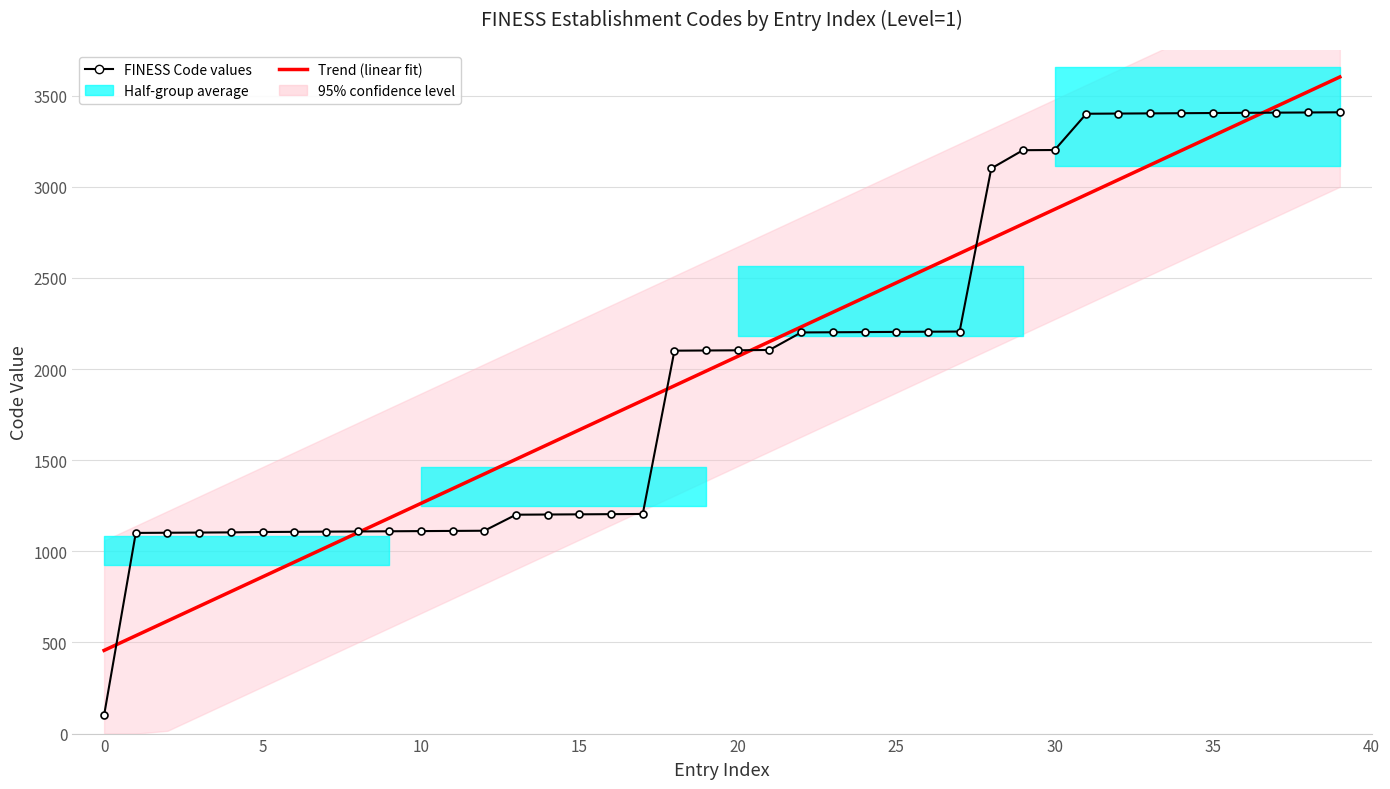

What is the difference between the maximum and second lowest values in the FINESS Code values series?

2308.0